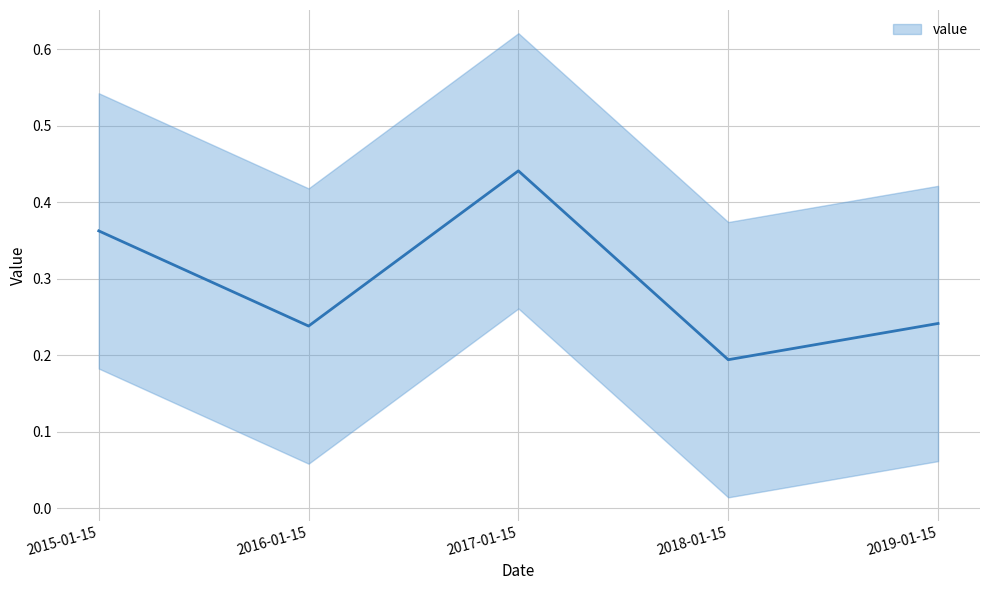

Reading left to right, list all the values displayed in this chart.

0.4	0.2	0.4	0.2	0.2